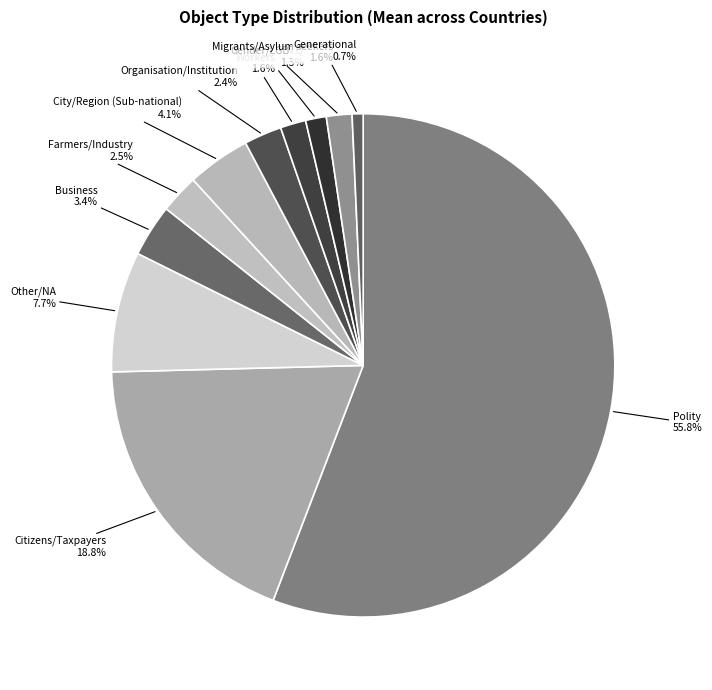

Which category accounts for the majority?

Polity